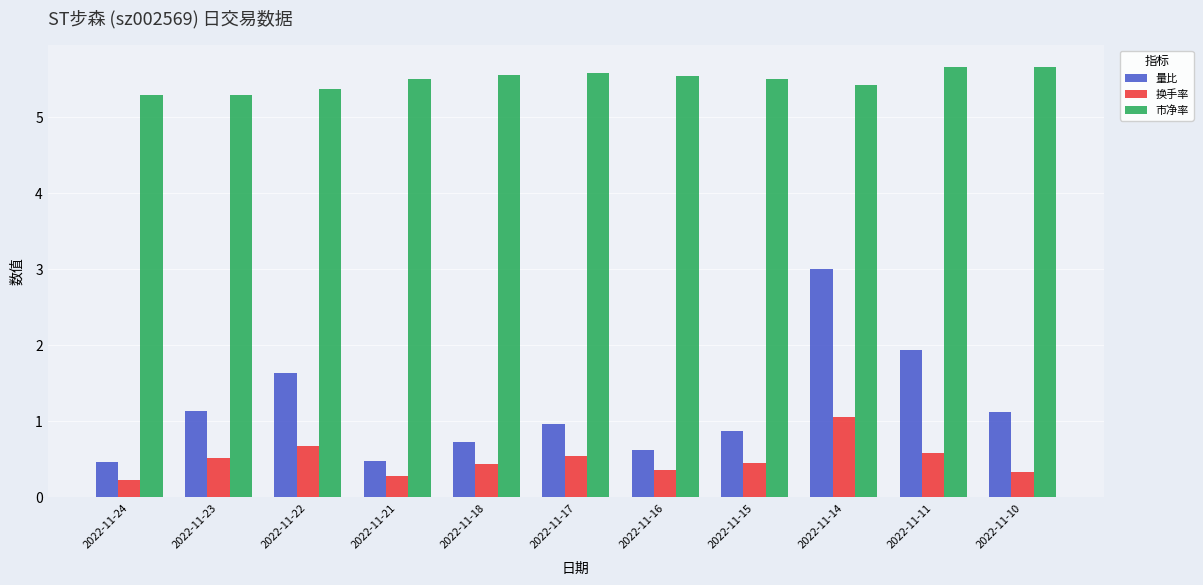

Where is 换手率 nearest to the value 0?

2022-11-24